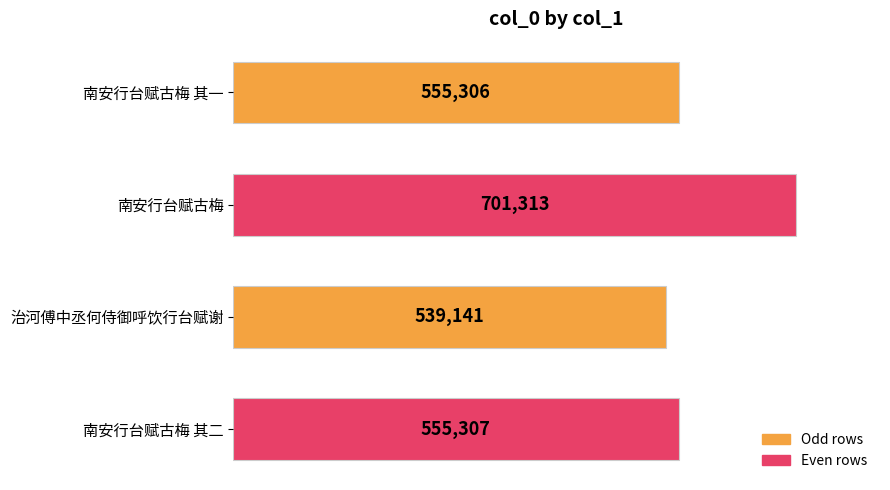

Which label corresponds to the largest value in the chart?

南安行台赋古梅